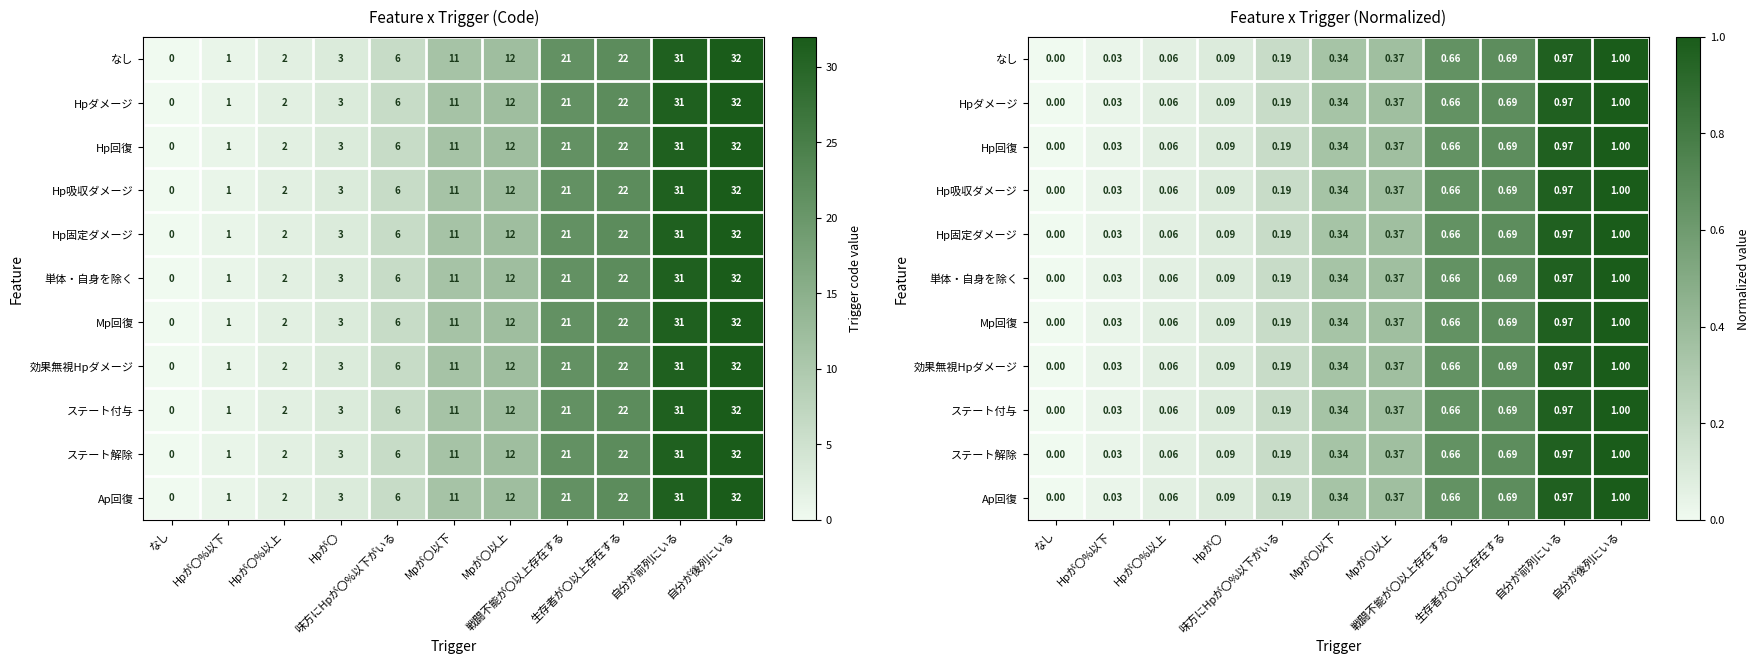

What is the sum of all ステート付与 values?

4.4